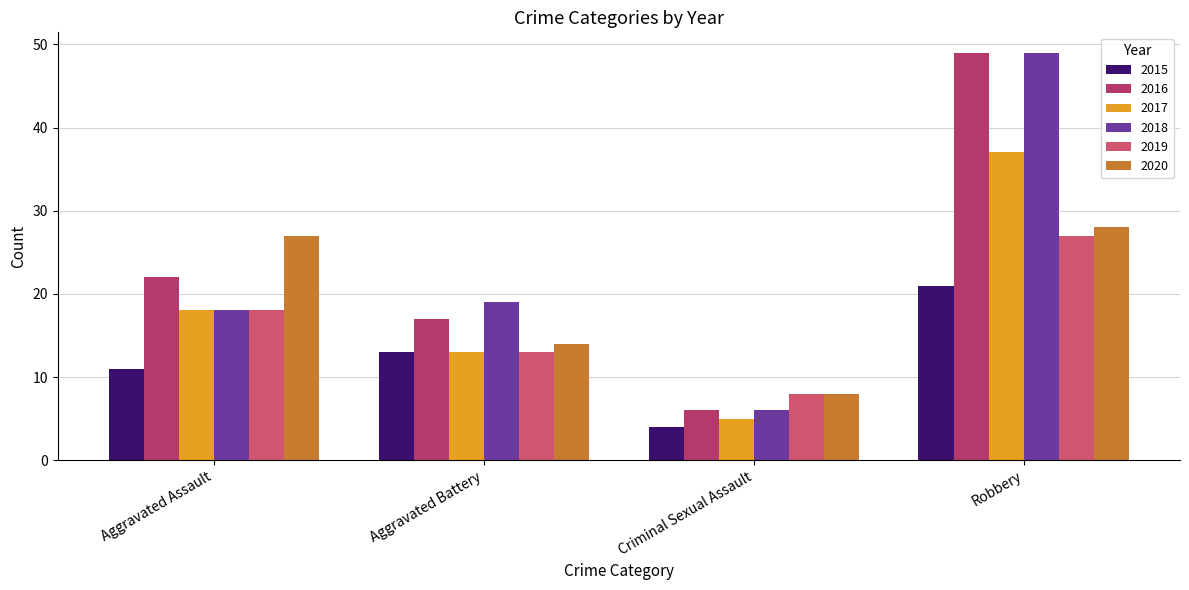

Does the chart contain stacked bars?

No